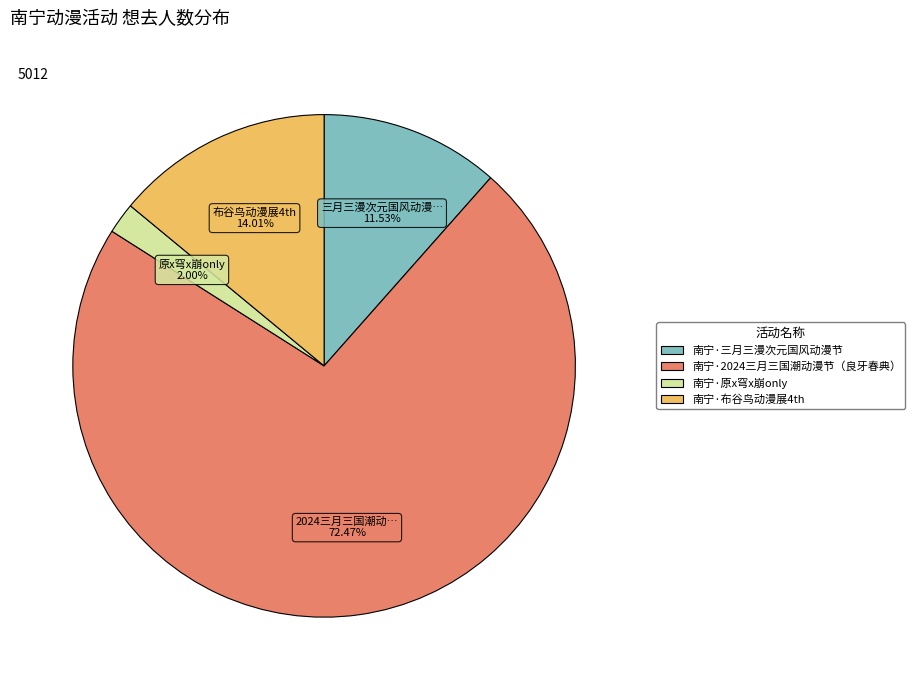

Is there a majority slice in this chart?

Yes